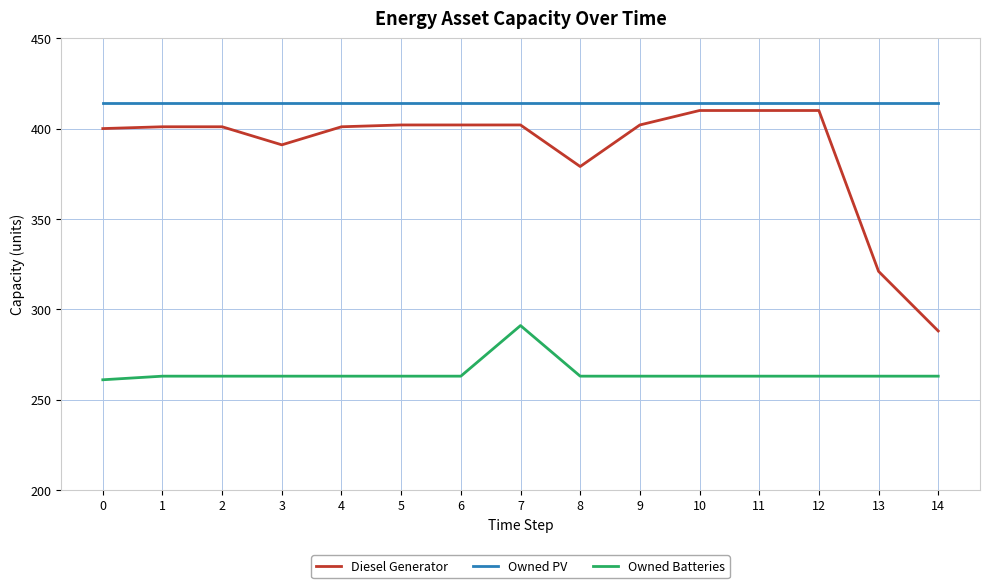

How many lines are shown in the chart?

3